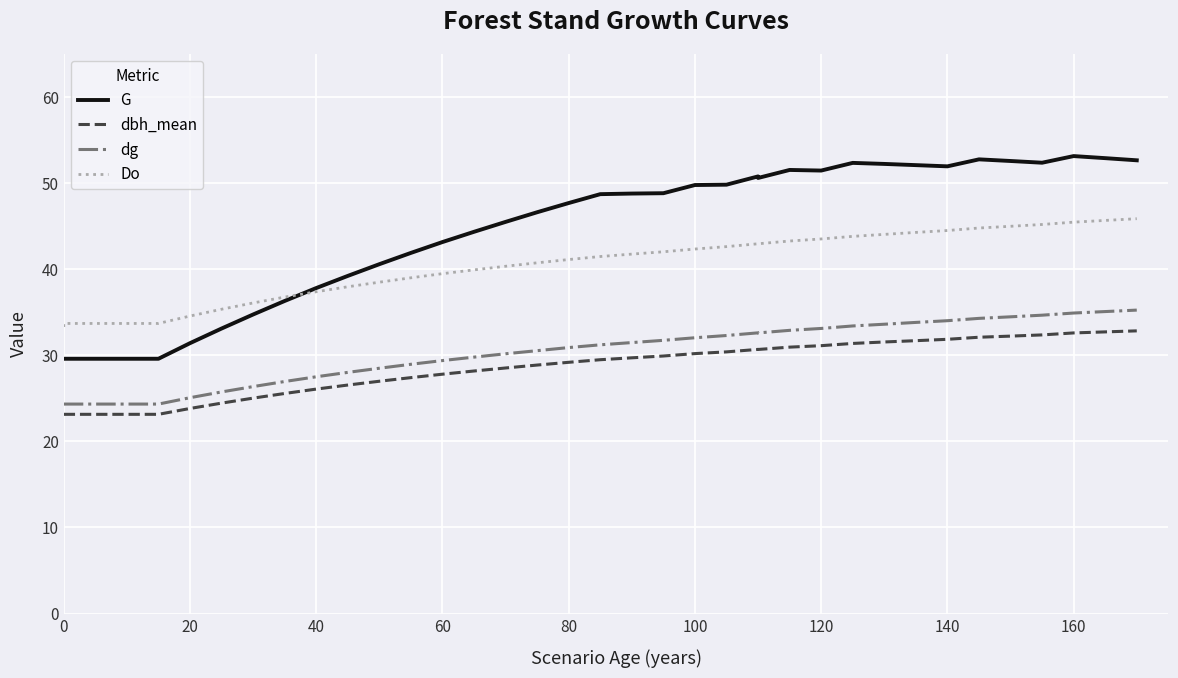

True or false: dg and dbh_mean intersect in this chart.

False